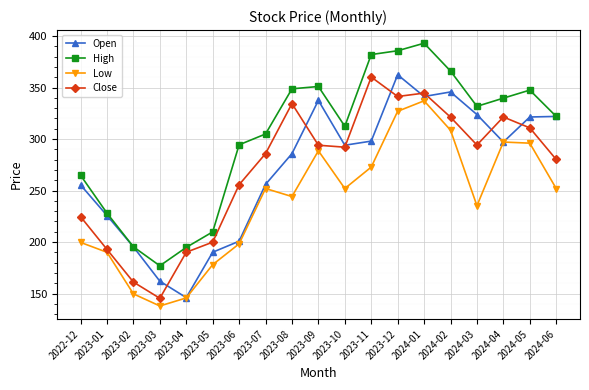

True or false: High and Low cross at least once.

False